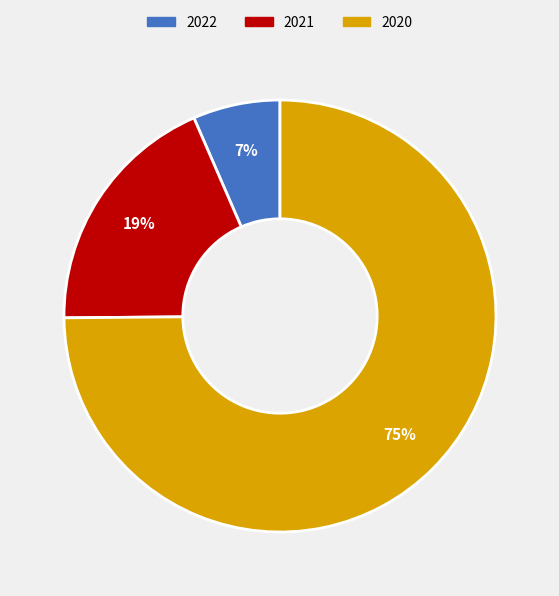

Count the number of slices in the pie.

3